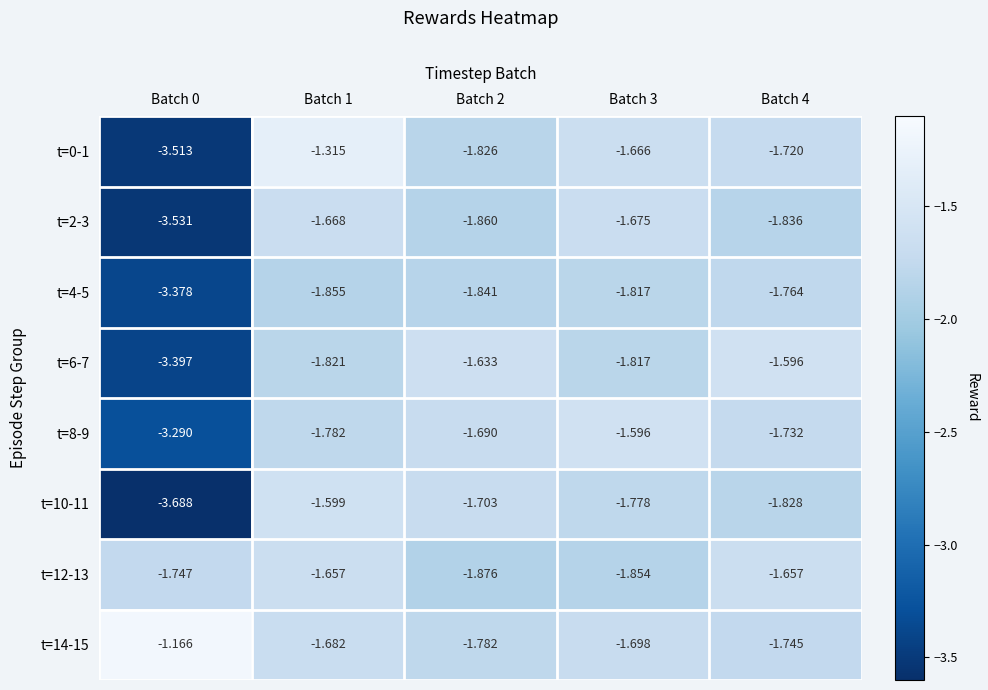

At which category is the sum across all series the highest?

Batch 1